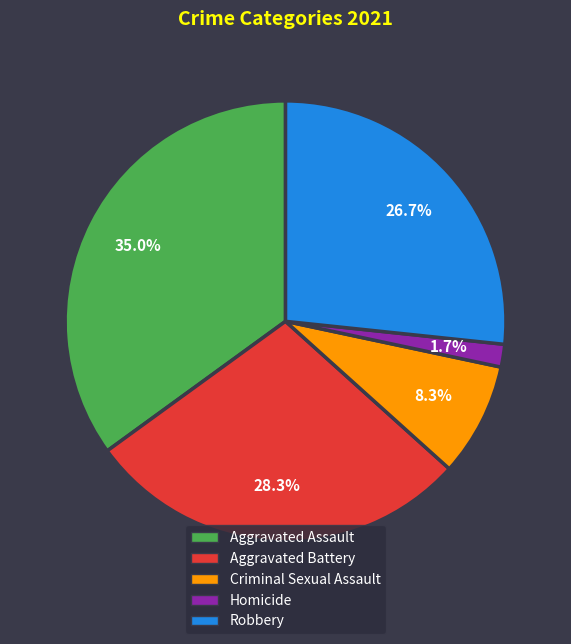

Is there any slice that represents more than half of the pie?

No